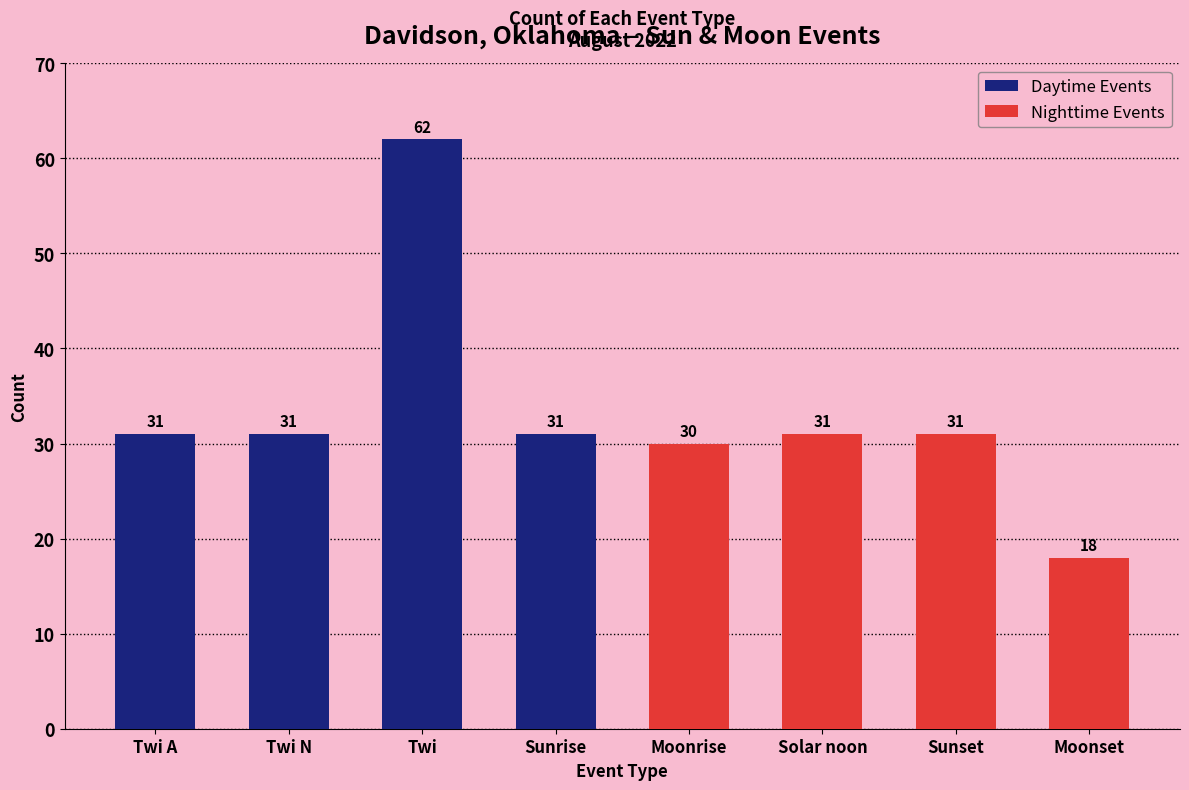

What is the difference between the maximum and minimum values in the Nighttime Events series?

13